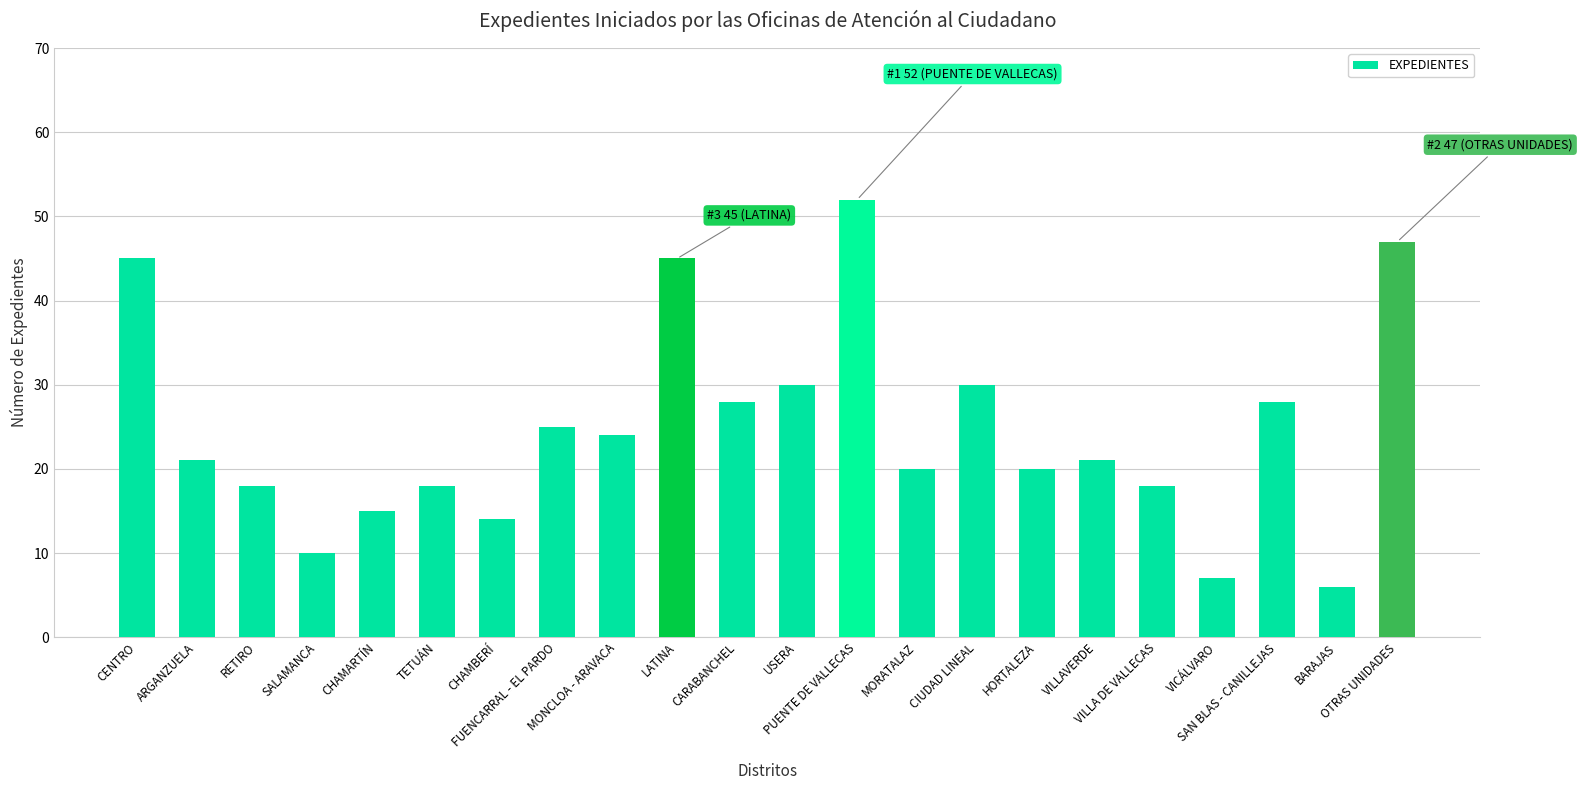

Reading left to right, what are all the values shown in this chart?

45	21	18	10	15	18	14	25	24	45	28	30	52	20	30	20	21	18	7	28	6	47